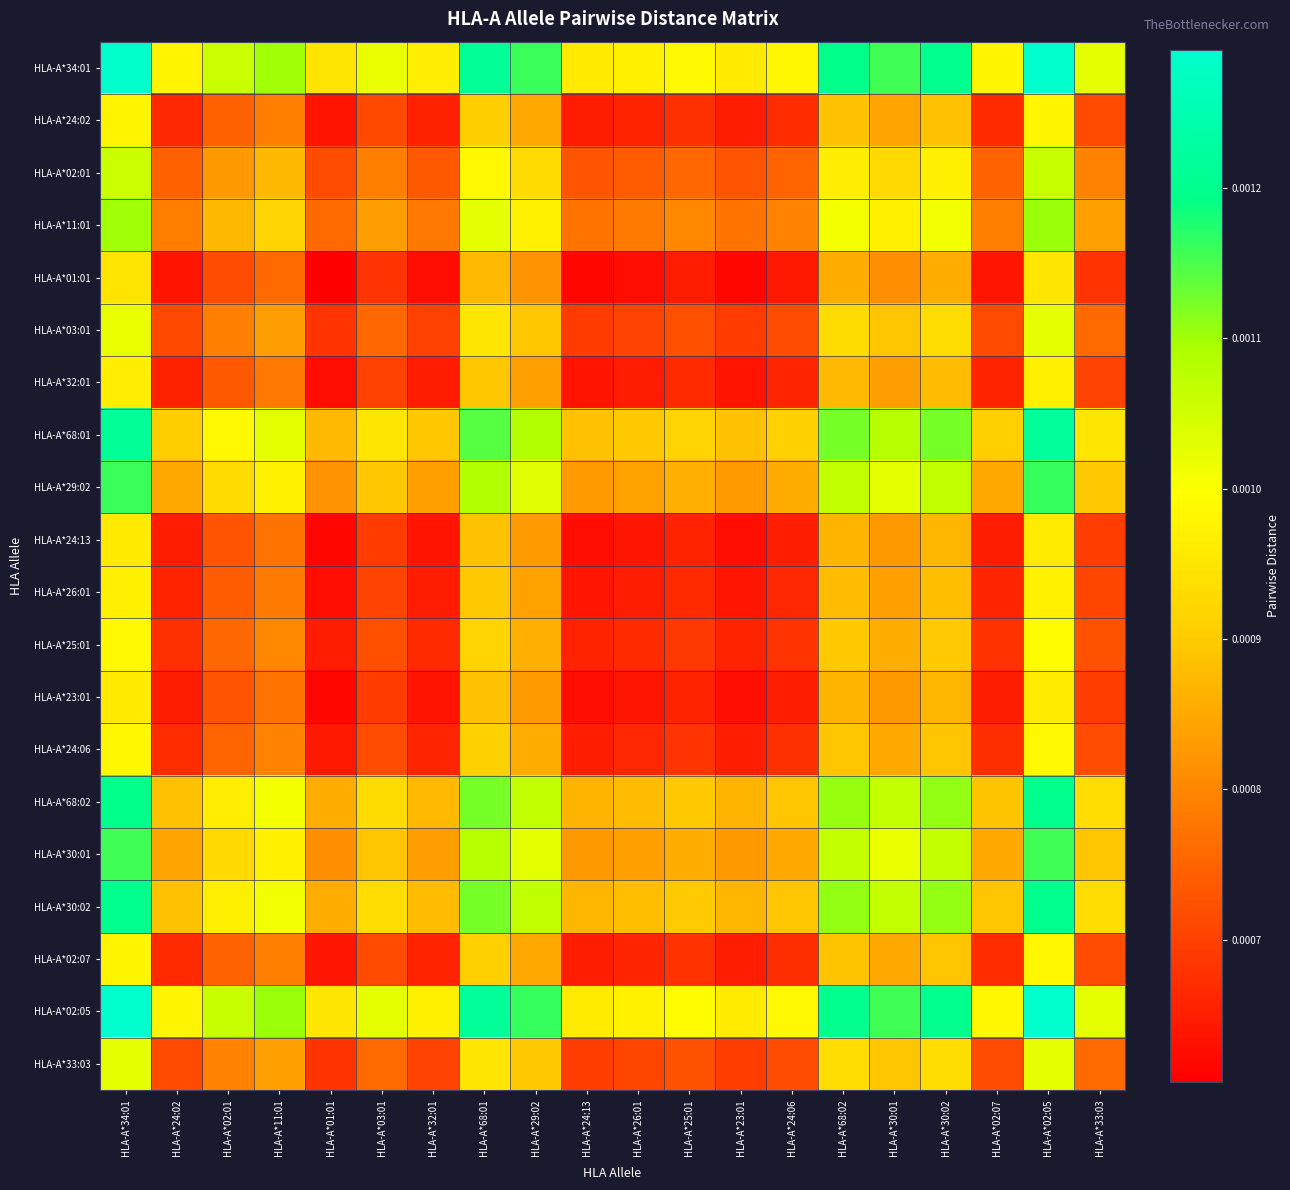

Rank the series at HLA-A*33:03 from lowest to highest value.

HLA-A*01:01, HLA-A*24:13, HLA-A*23:01, HLA-A*32:01, HLA-A*26:01, HLA-A*24:02, HLA-A*02:07, HLA-A*24:06, HLA-A*25:01, HLA-A*03:01, HLA-A*33:03, HLA-A*02:01, HLA-A*11:01, HLA-A*30:01, HLA-A*29:02, HLA-A*68:02, HLA-A*30:02, HLA-A*68:01, HLA-A*34:01, HLA-A*02:05